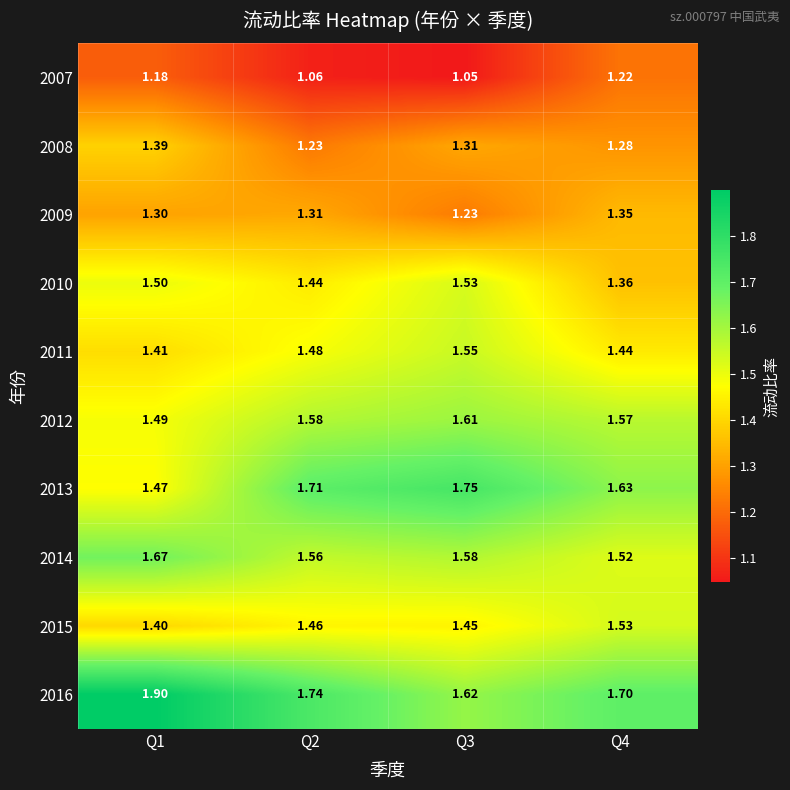

Which label corresponds to the largest value in the chart?

Q1